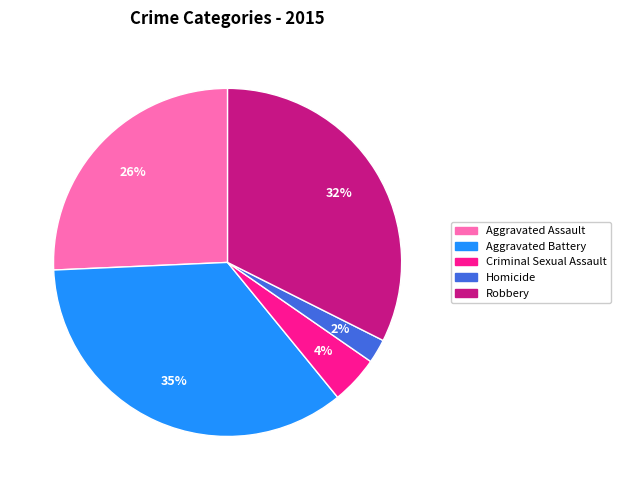

Is there a majority slice in this chart?

No